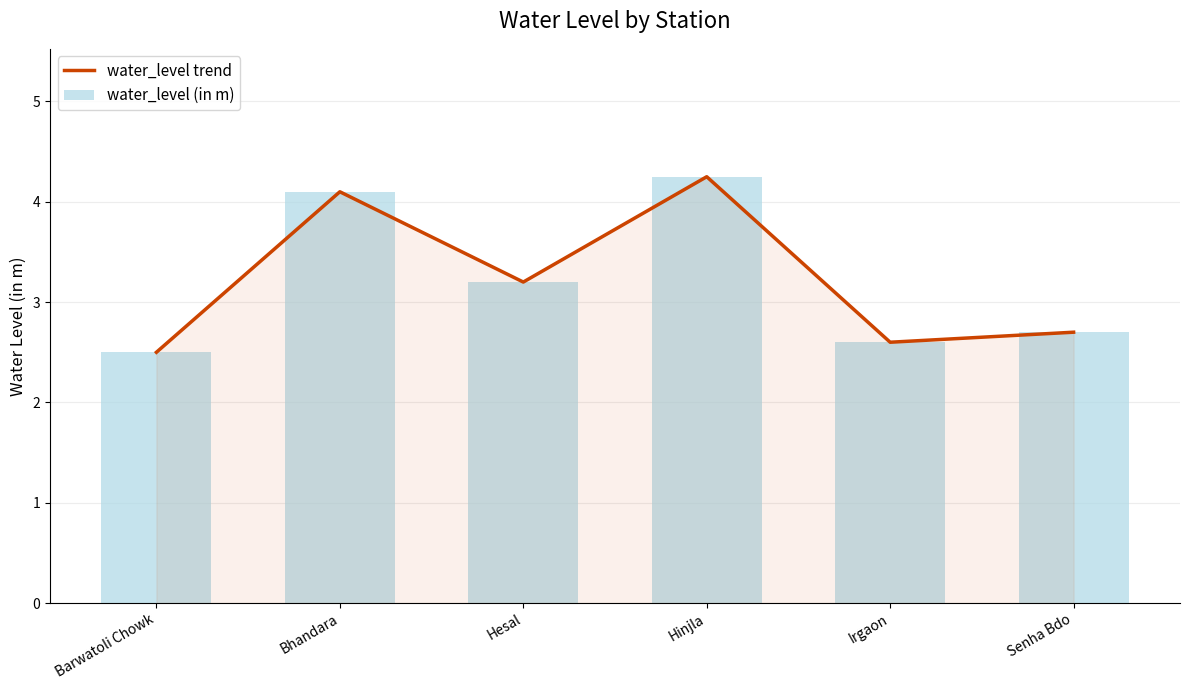

Which category has the highest value across all series?

Hinjla